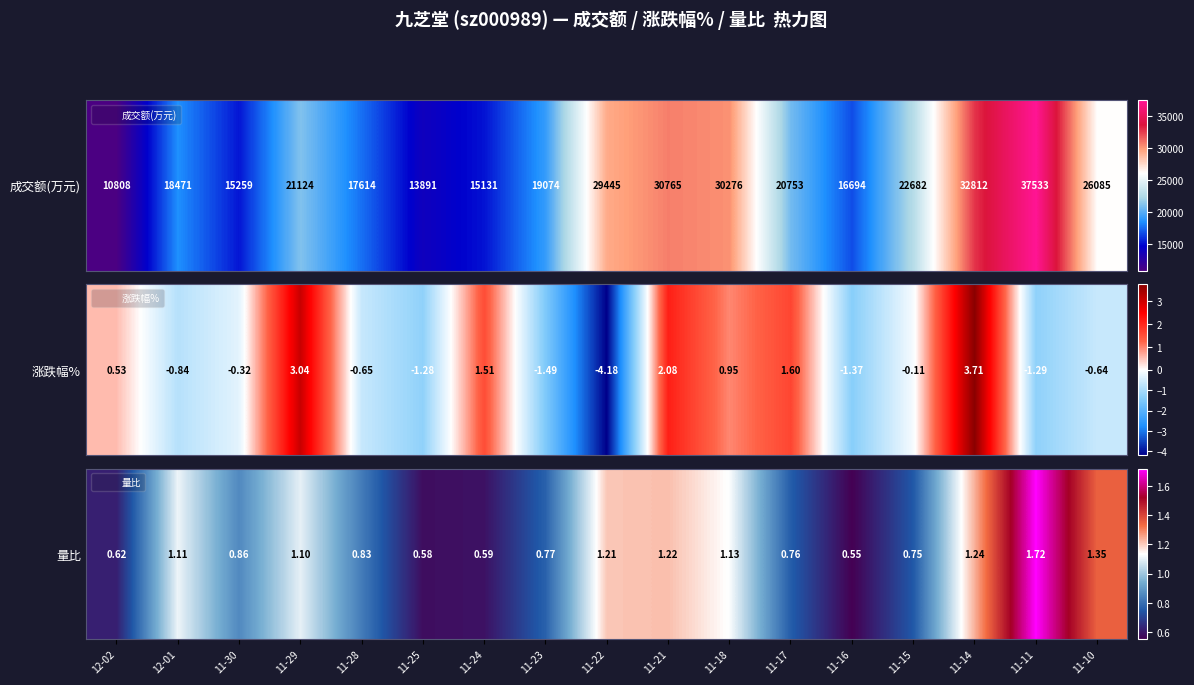

Which label corresponds to the largest value in the chart?

11-11